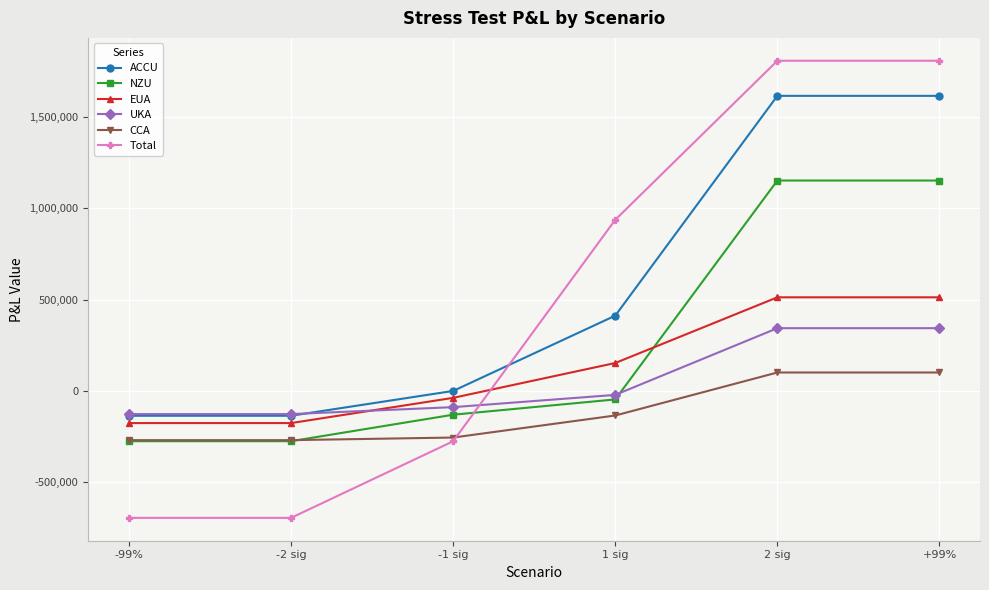

Is the value of Total at -1 sig greater than the value of ACCU at 1 sig?

No